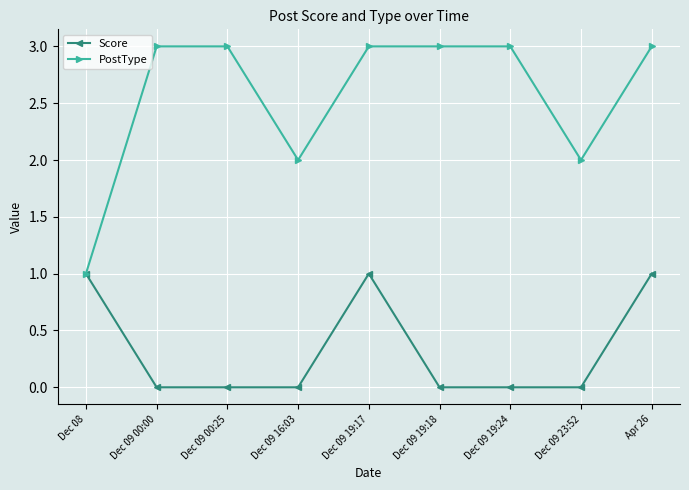

Is this an area chart (filled region under the line)?

No